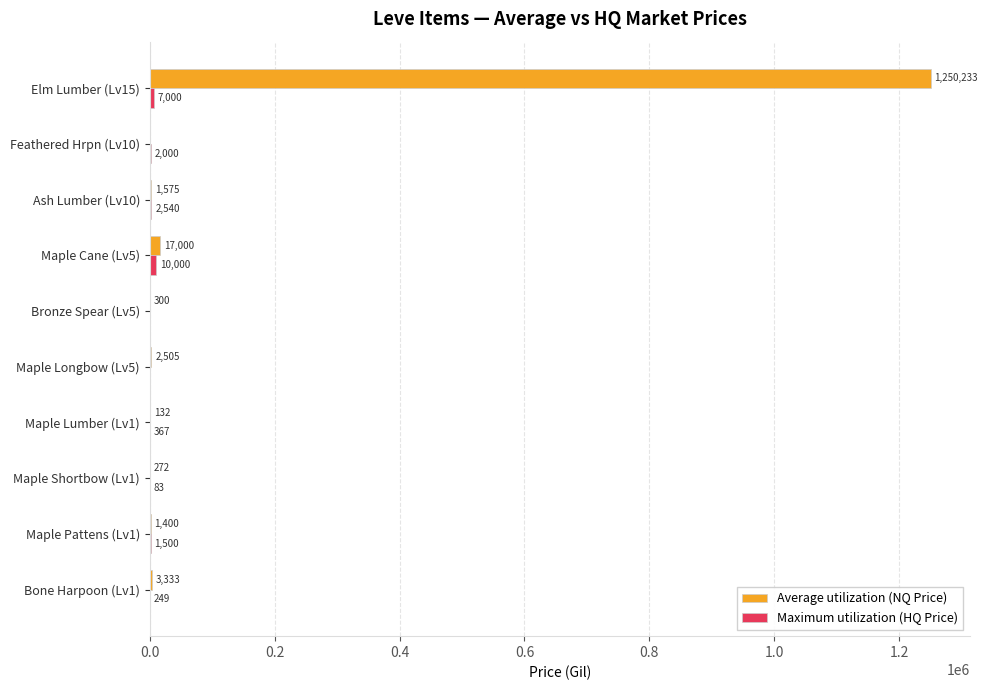

What is the total value across all series at Maple Cane (Lv5)?

27000.0